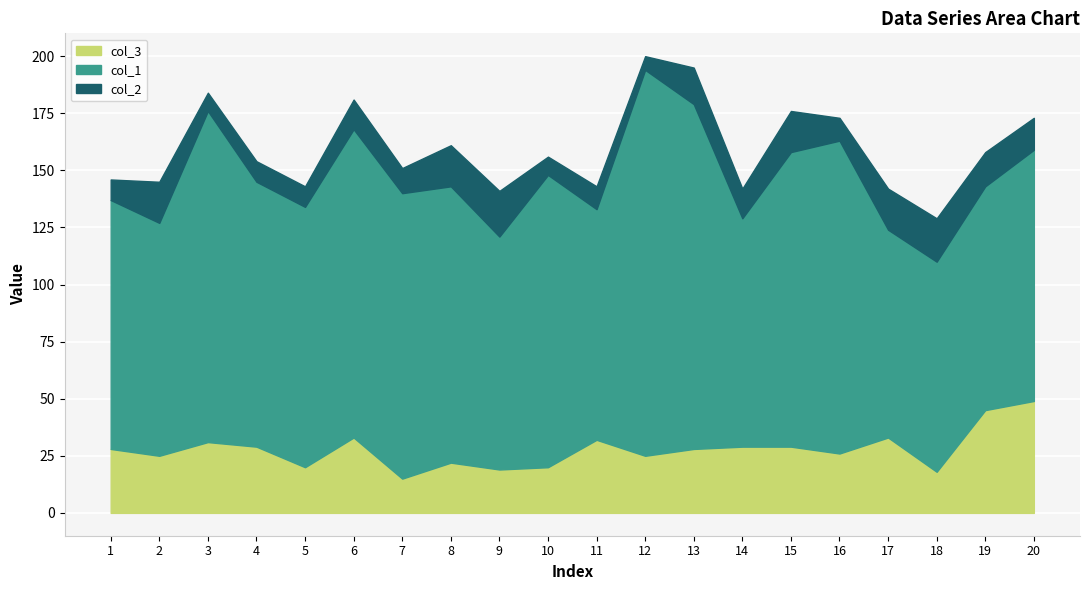

At which category is the sum across all series the highest?

12